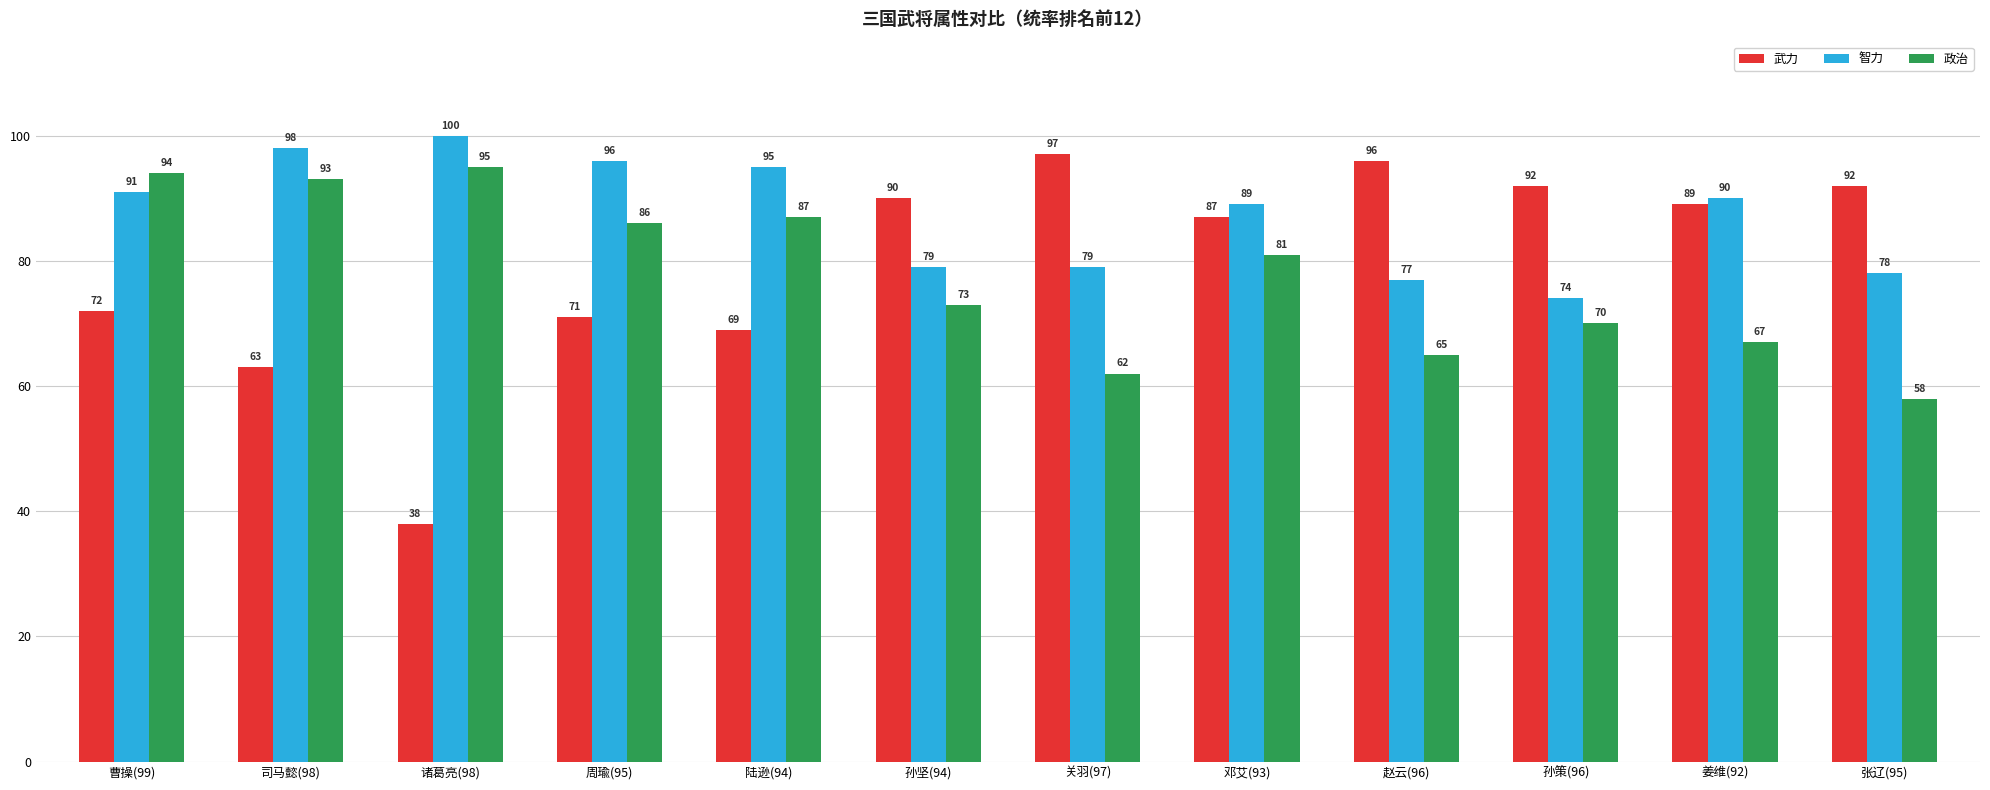

At 司马懿(98), list the series in order from smallest to largest.

武力, 政治, 智力